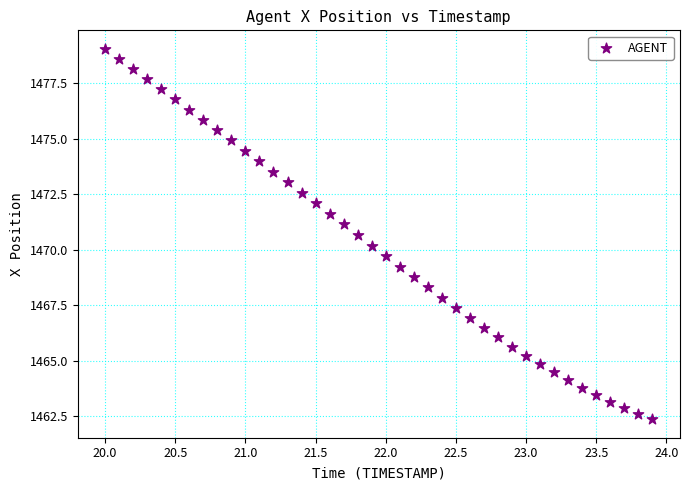

What is the range of X values (max minus min)?

3.9